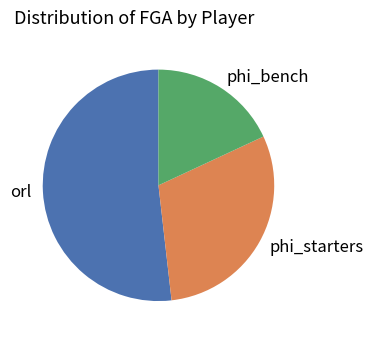

Is there any slice that represents more than half of the pie?

Yes